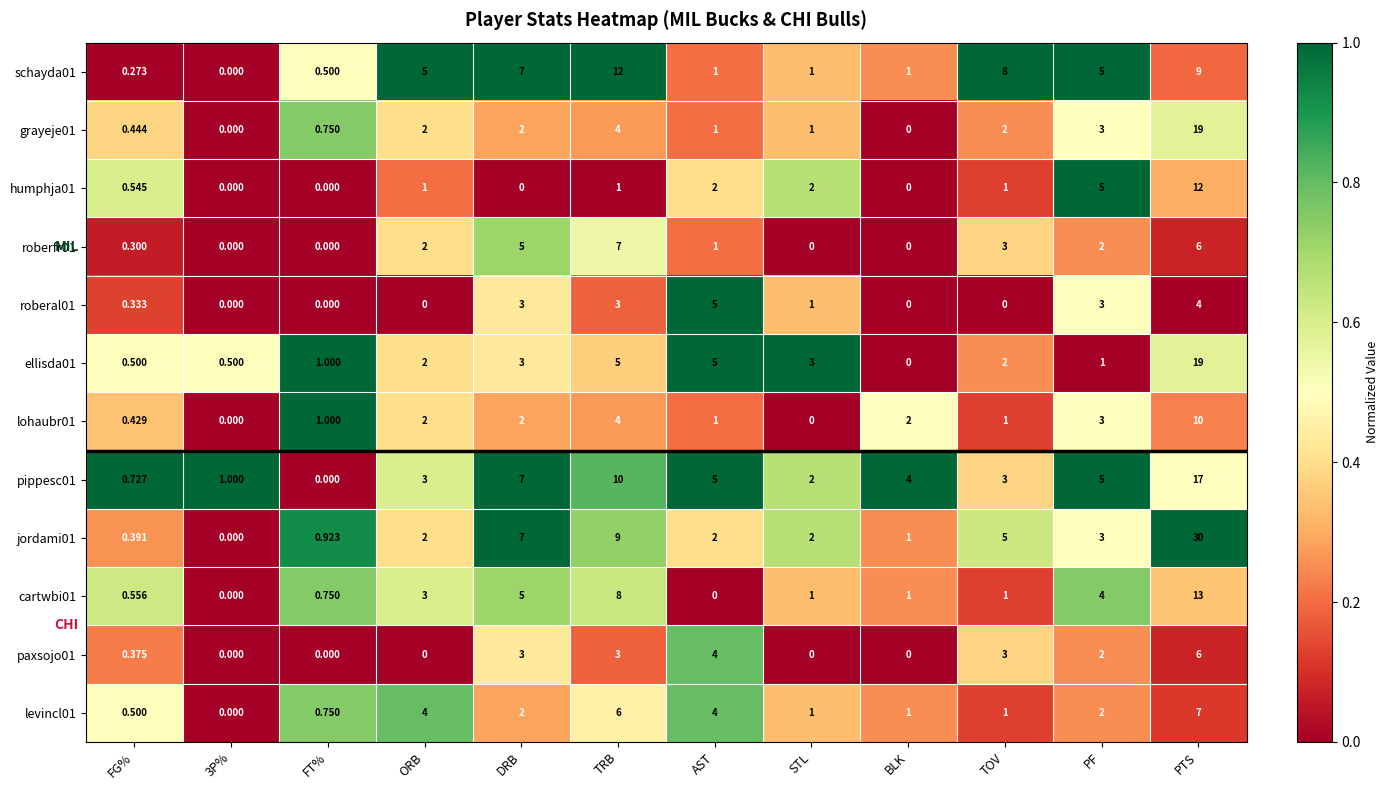

Is the value of roberfr01 at FT% greater than the value of levincl01 at PF?

No